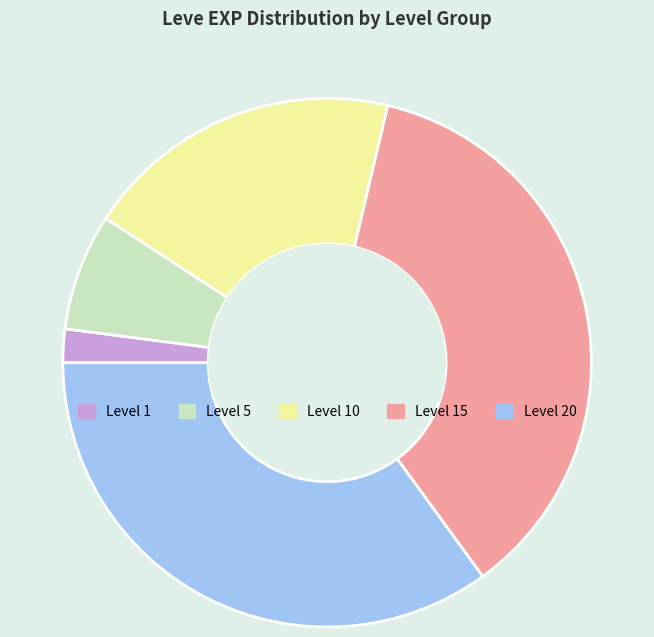

Combined, do Level 10 and Level 1 account for over 50%?

No